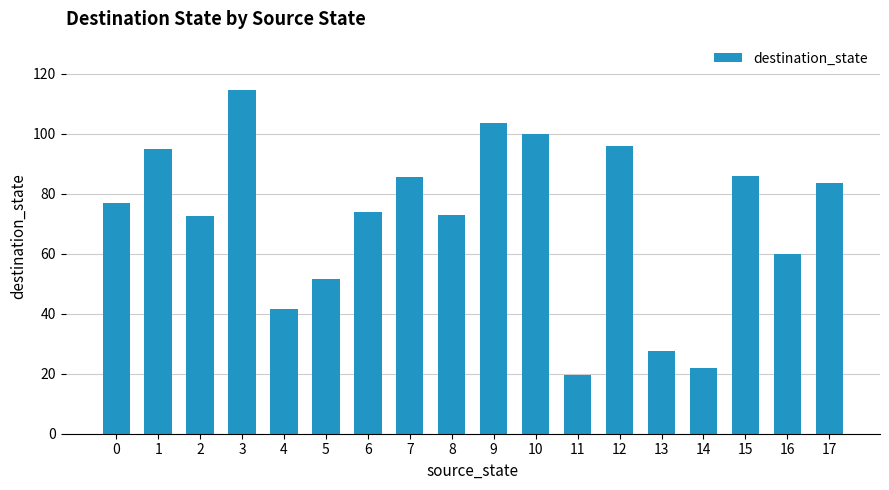

What is the maximum value shown in the chart?

114.5